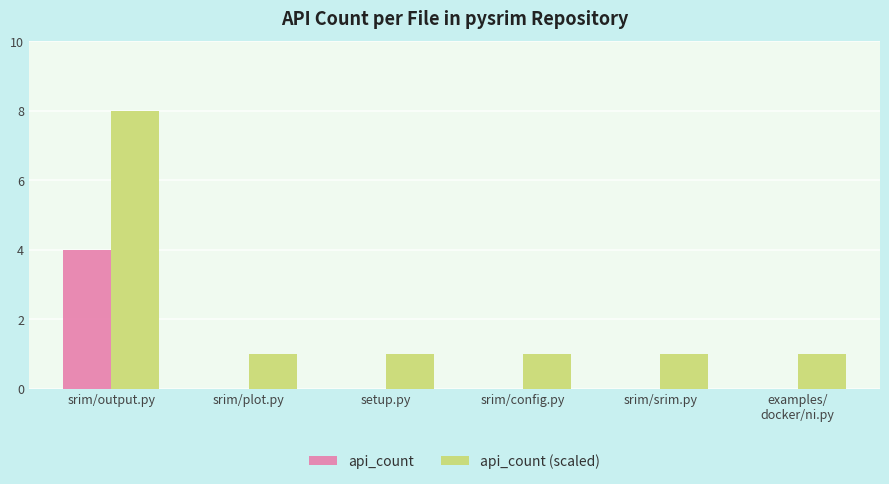

Which category has the highest value across all series?

srim/output.py